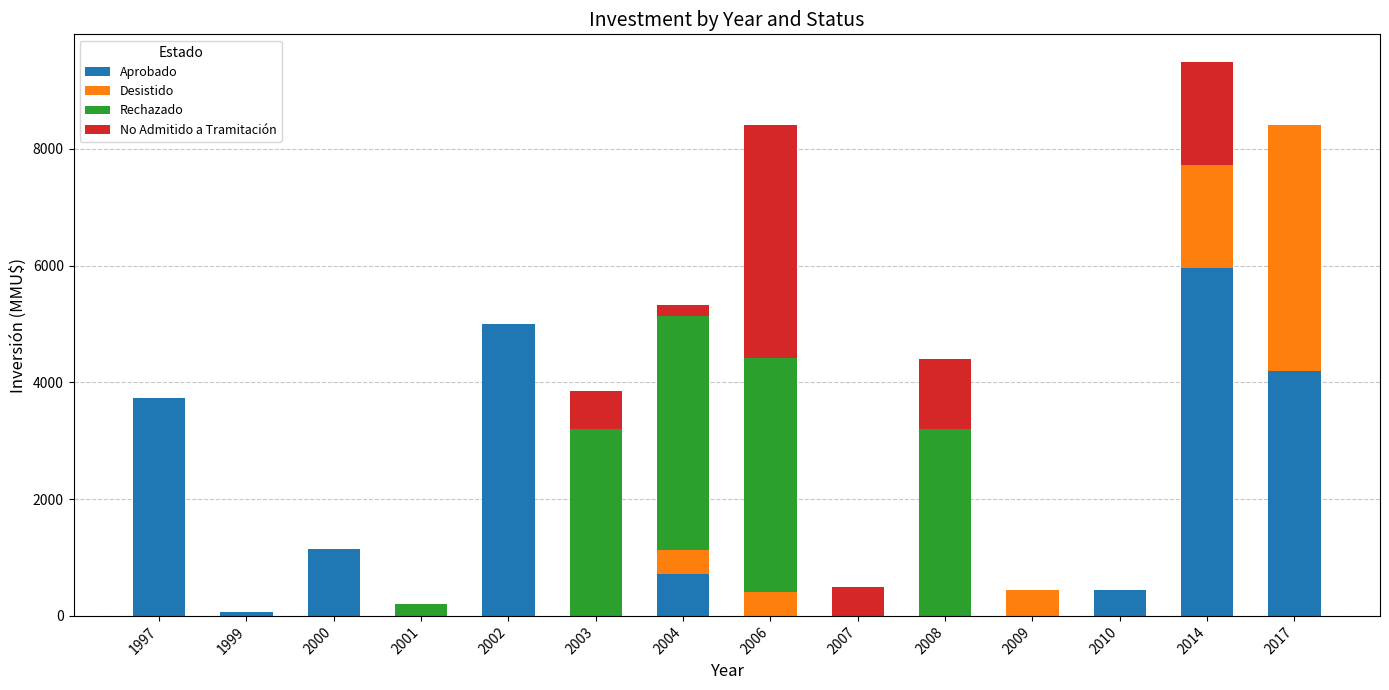

At which category is the sum across all series the highest?

2014